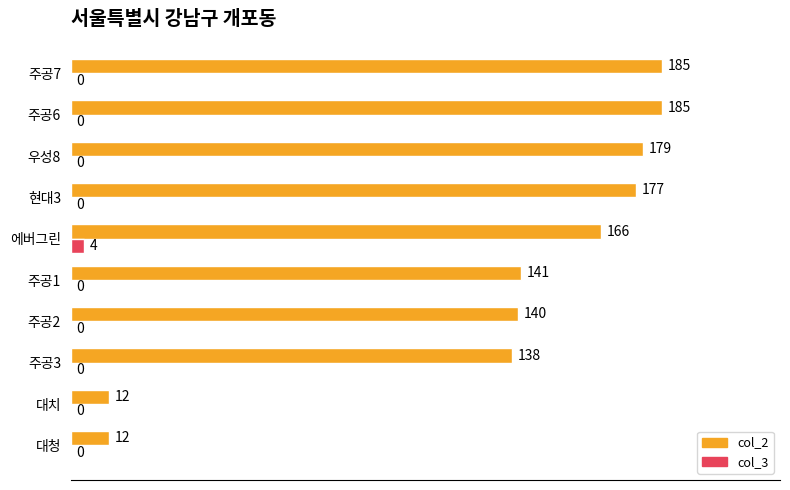

At which label does col_3 reach its peak?

에버그린